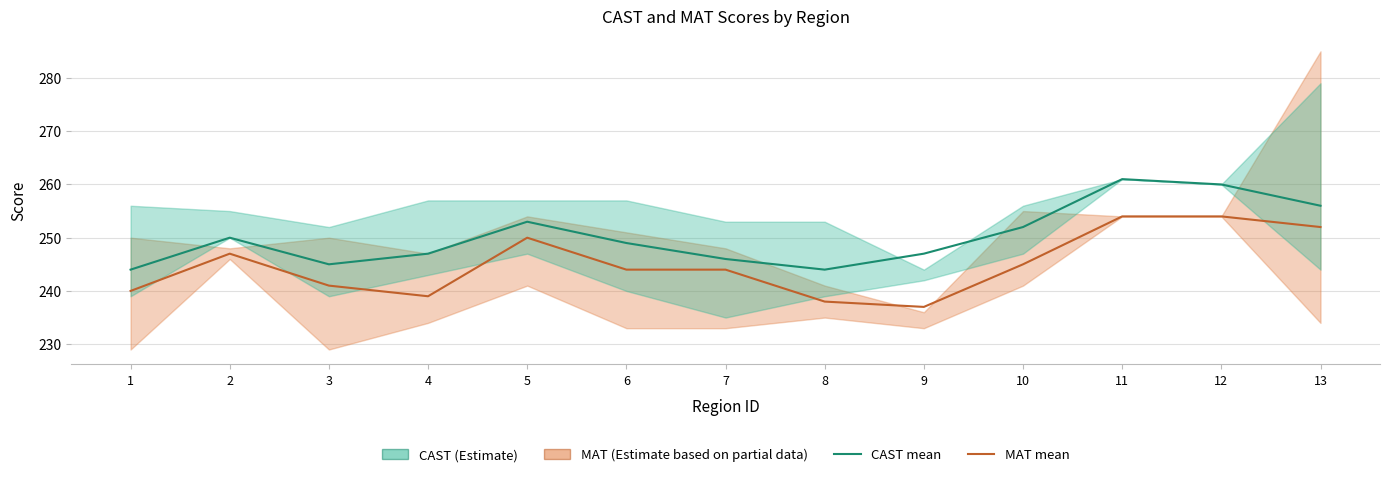

List the labels in order of CAST (mean score) value, largest first.

11, 12, 13, 5, 10, 2, 6, 4, 9, 7, 3, 1, 8